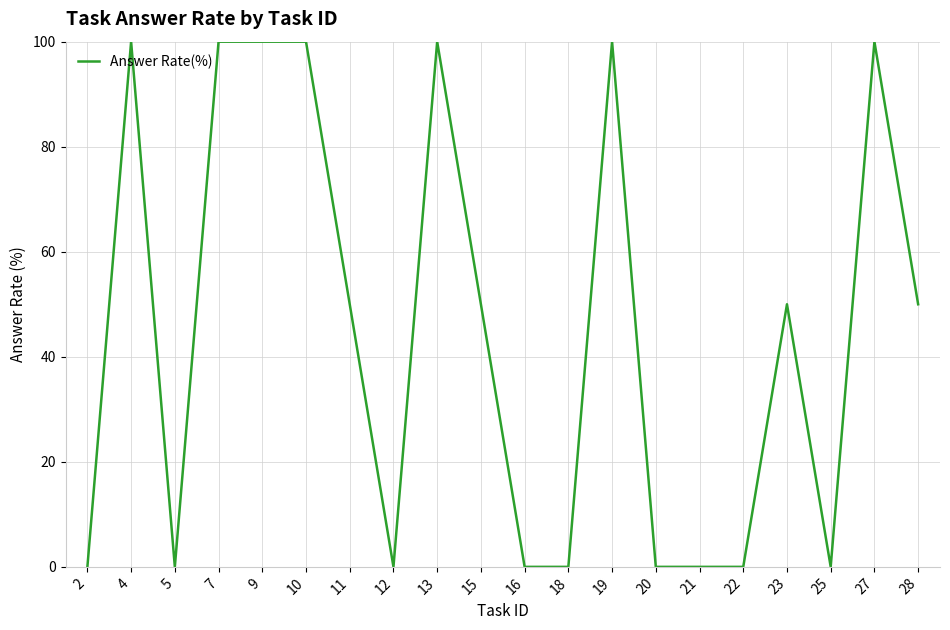

What is the sum of all values?

900